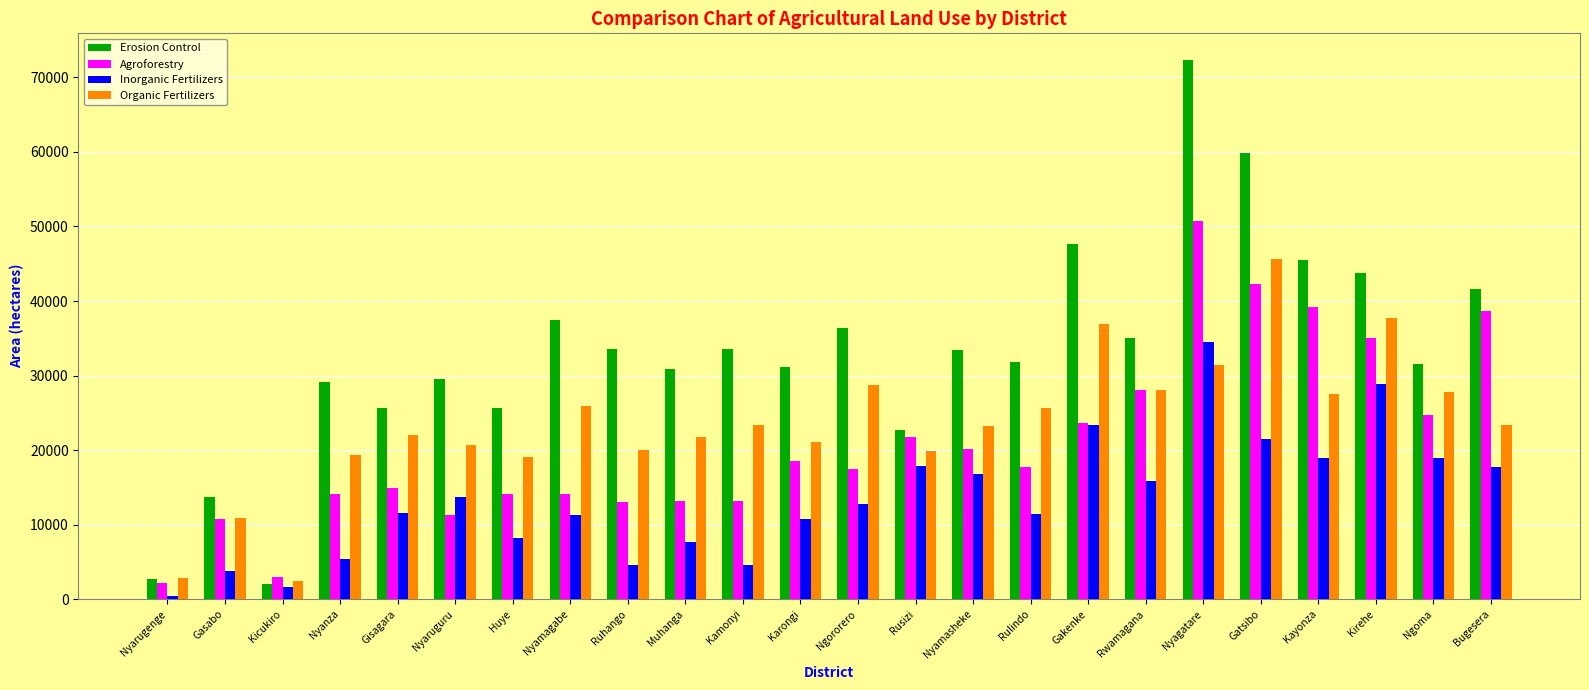

Which series has the largest total across all categories?

Erosion Control